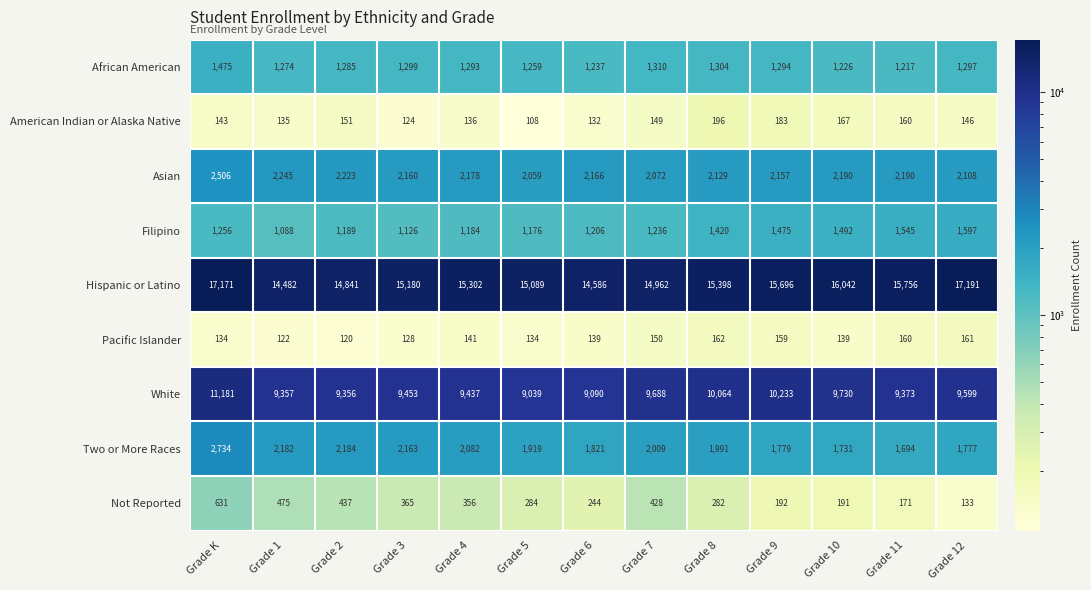

At which category does the chart reach its minimum across all series?

Grade 5